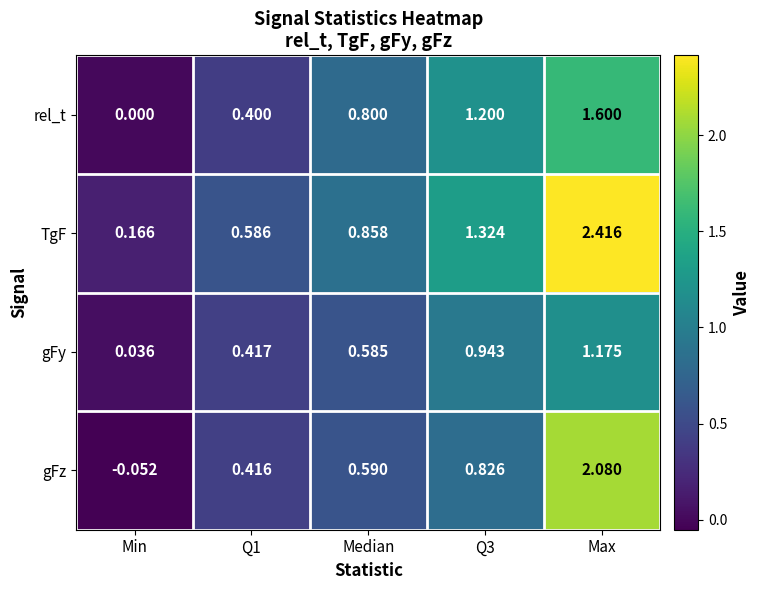

Where is rel_t nearest to the value 0?

Min